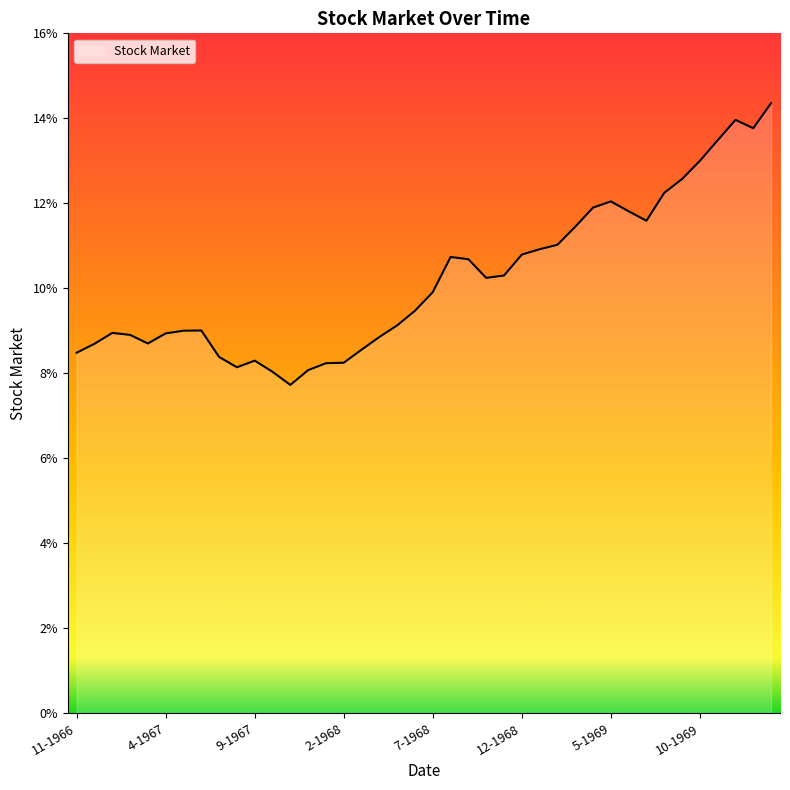

True or false: there are more than 0 points higher than both neighbors.

True